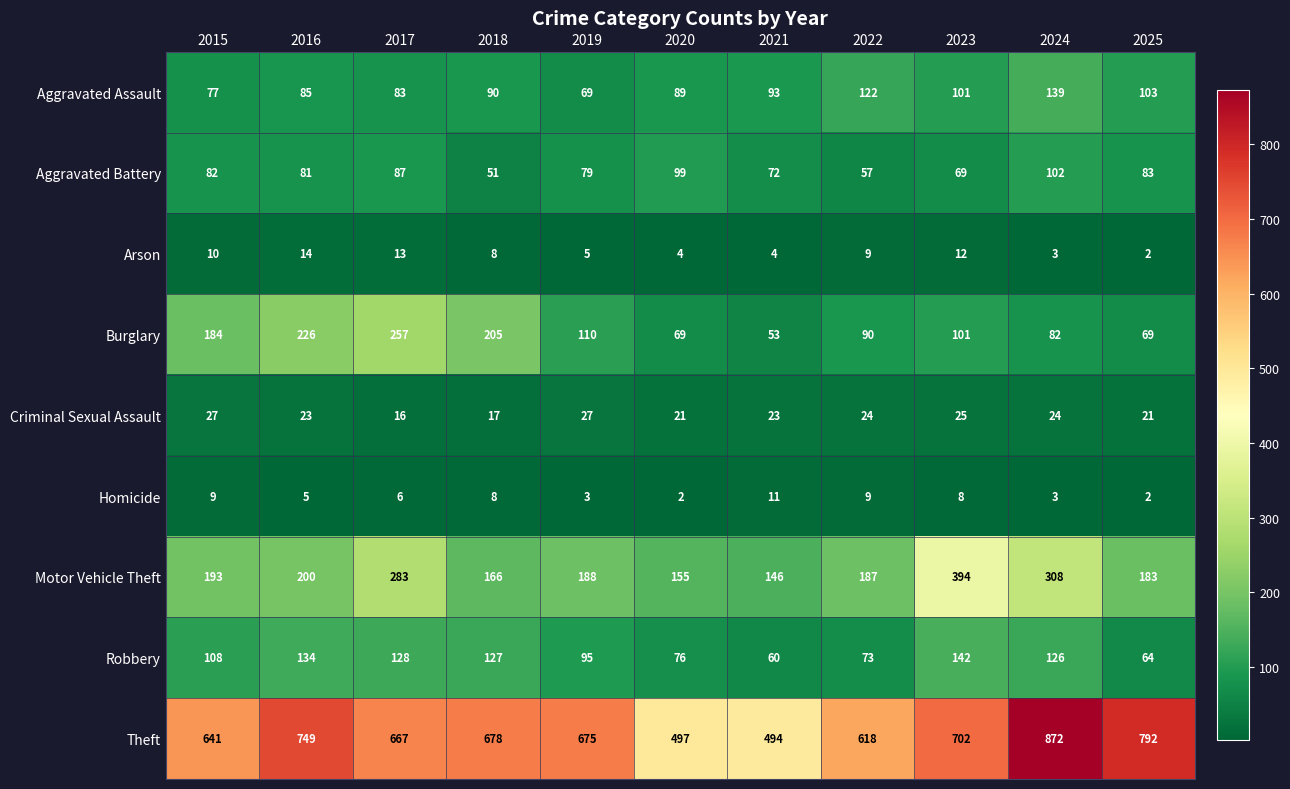

Between 2017 and 2025, which series saw the biggest shift?

Burglary